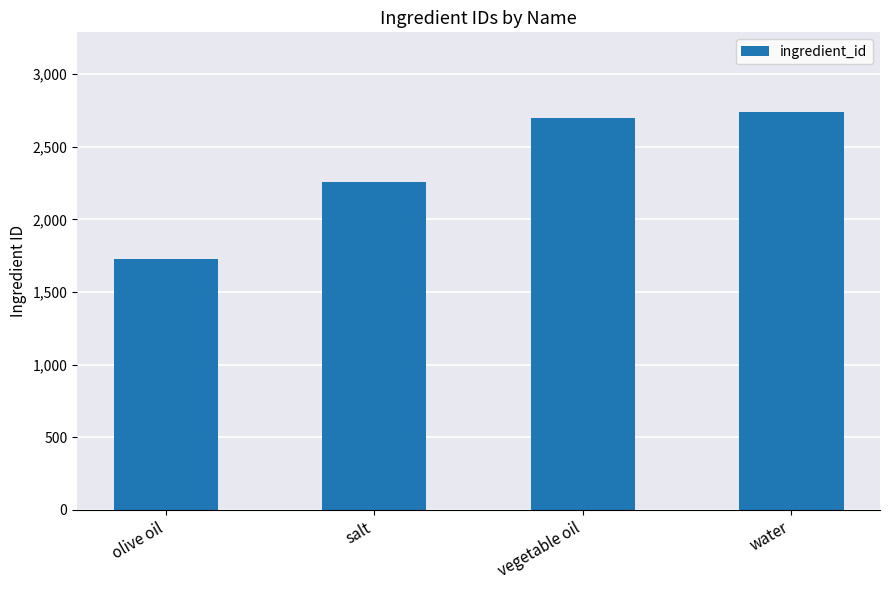

What is the approximate value at olive oil, to the nearest 50?

1750